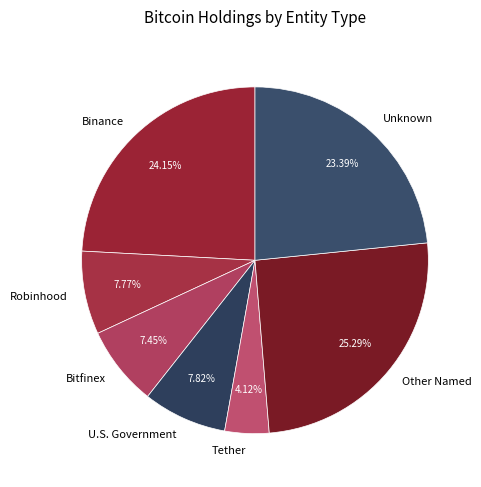

Is there any slice that represents more than half of the pie?

No